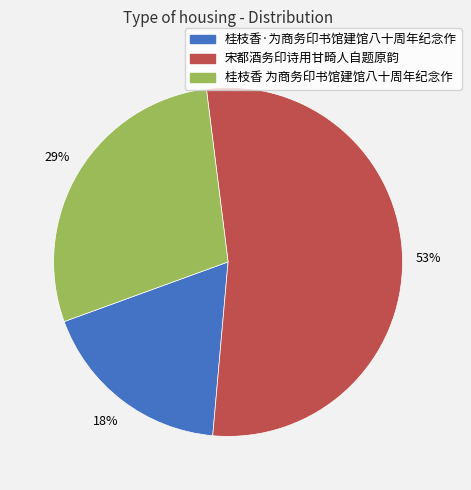

Between 桂枝香 为商务印书馆建馆八十周年纪念作 and 宋都酒务印诗用甘畸人自题原韵, which is larger?

宋都酒务印诗用甘畸人自题原韵